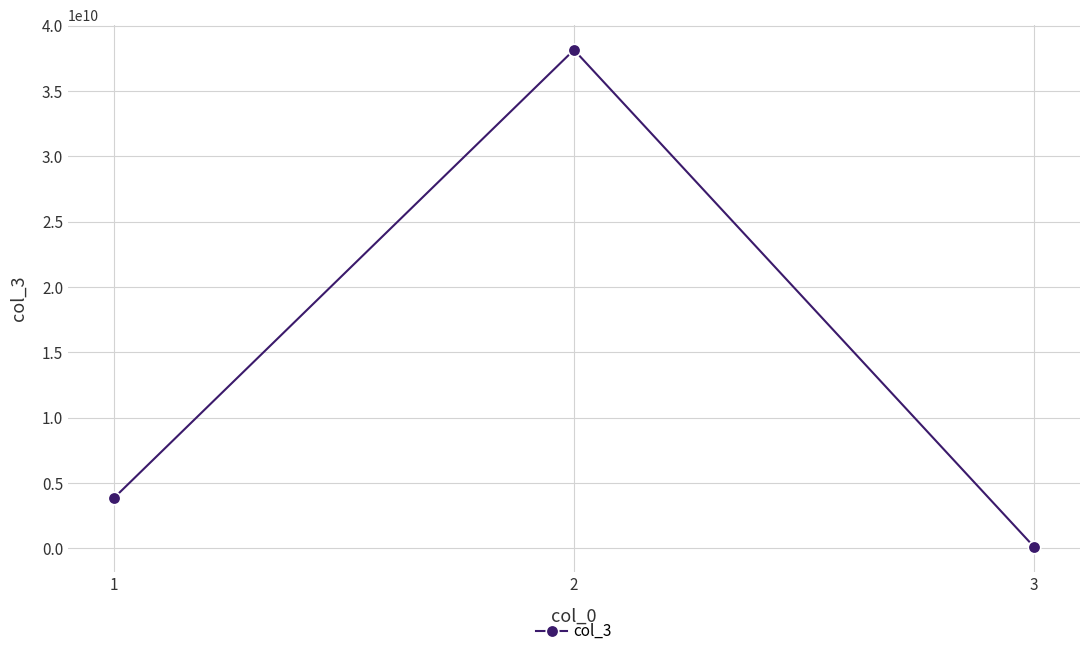

What is the value of the 2nd point from the left?

38155464656